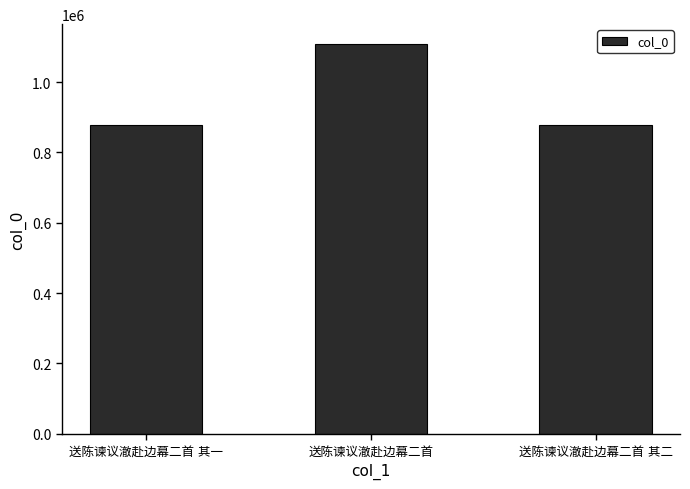

Does the chart contain stacked bars?

No